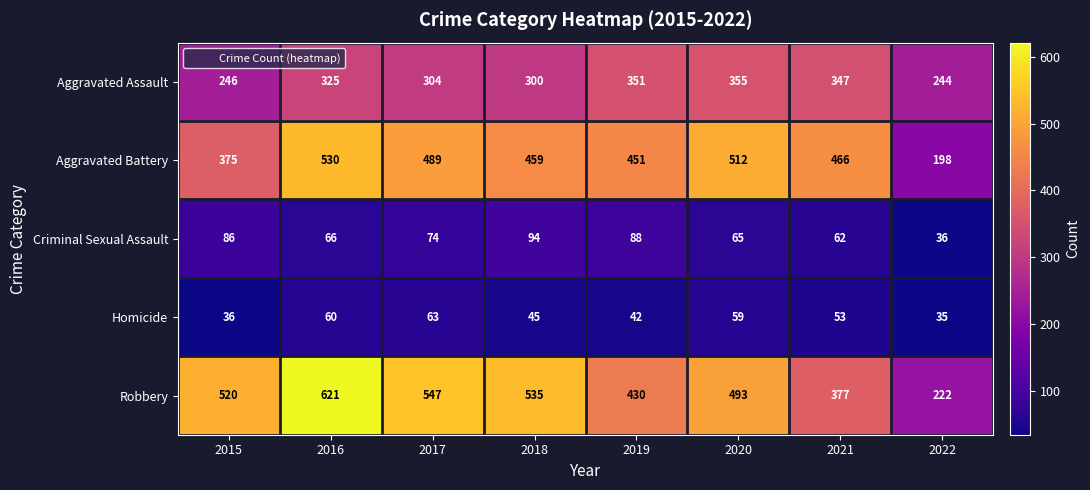

Rank the series at 2022 from highest to lowest value.

Aggravated Assault, Robbery, Aggravated Battery, Criminal Sexual Assault, Homicide